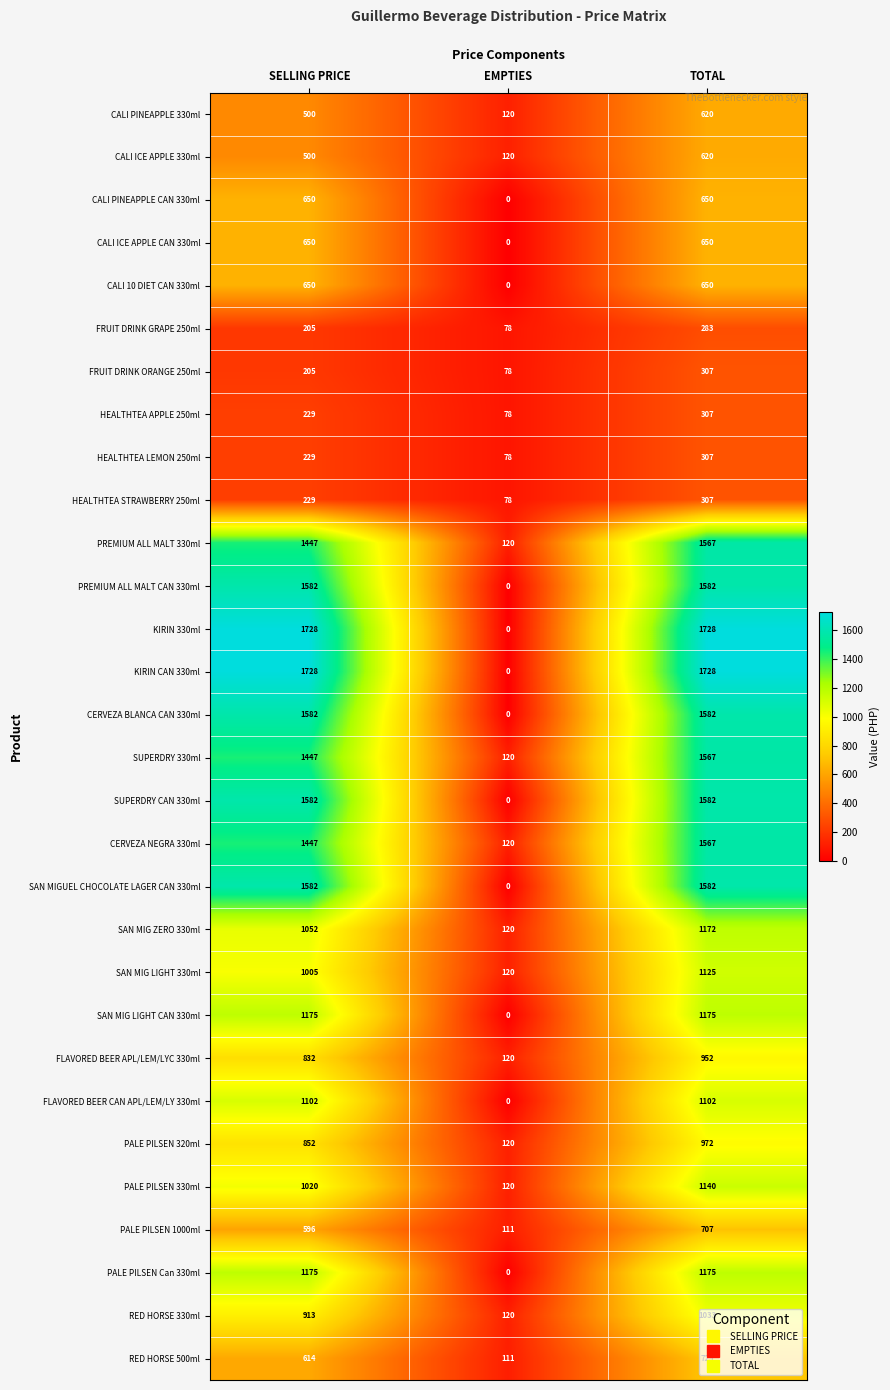

What is the difference between the FLAVORED BEER APL/LEM/LYC 330ml values at SELLING PRICE and TOTAL?

120